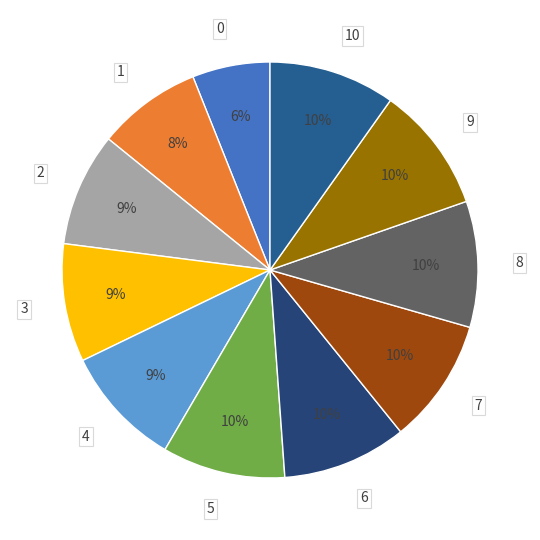

Is the sum of 9 and 8 greater than half?

No